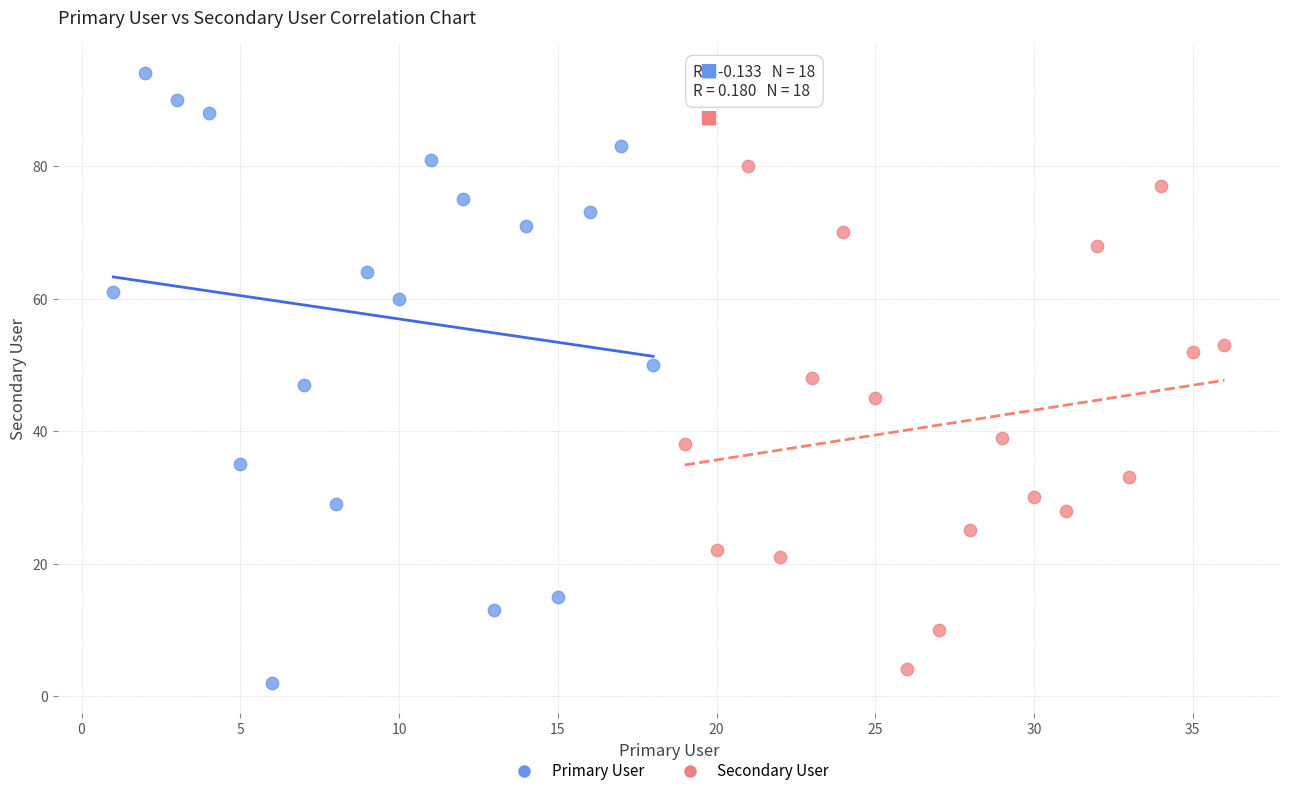

Which series contains the highest Y value?

Primary User